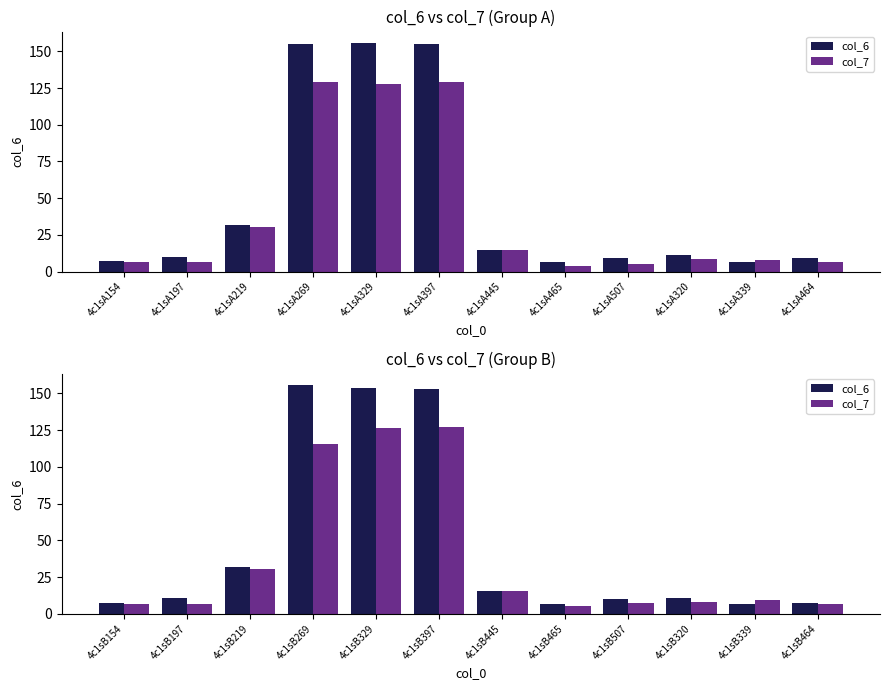

What is the maximum value shown in the chart?

155.5